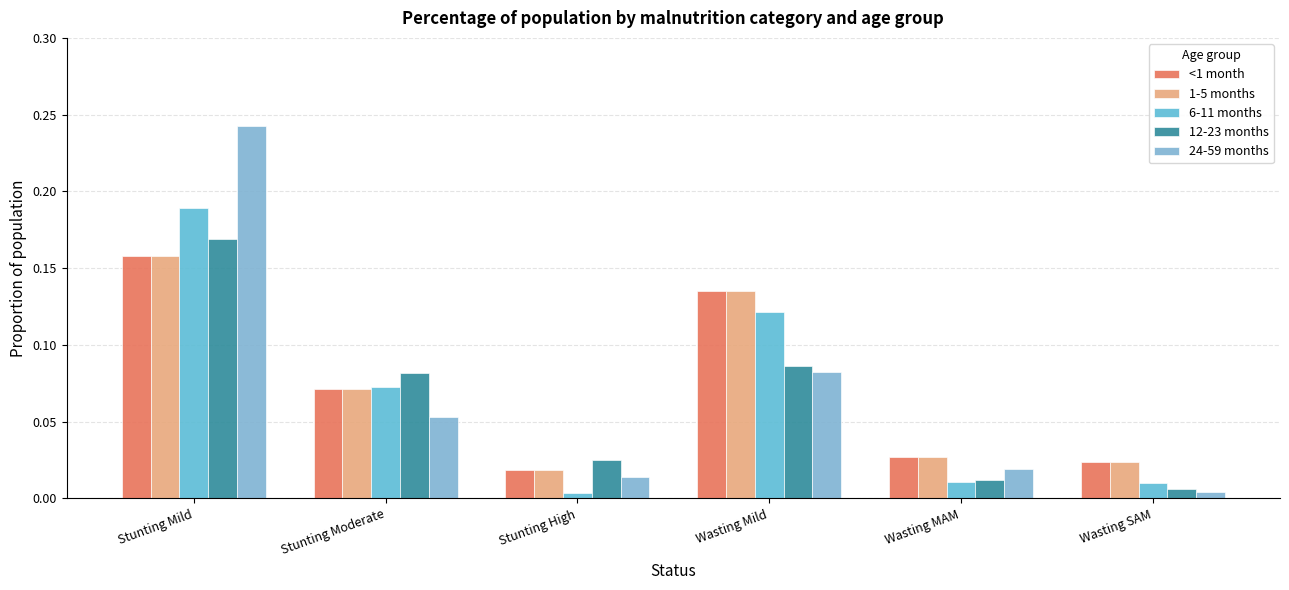

How many bars are there in each group?

5